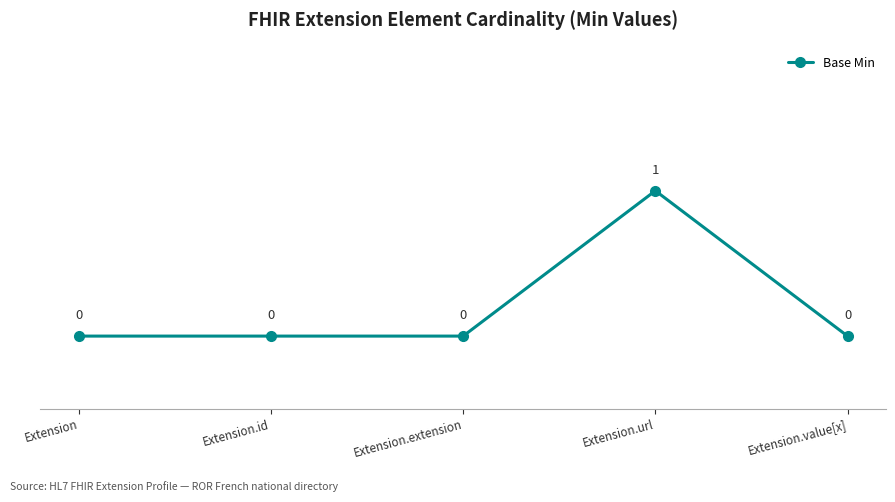

Reading left to right, transcribe all the data shown in this chart.

0	0	0	1	0